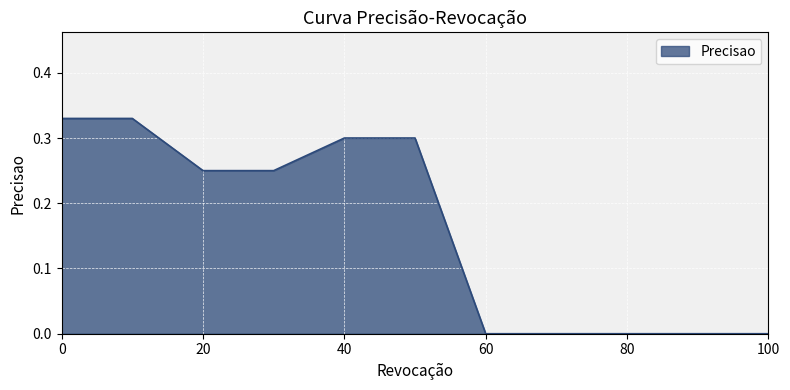

What is the sum of all values?

1.8